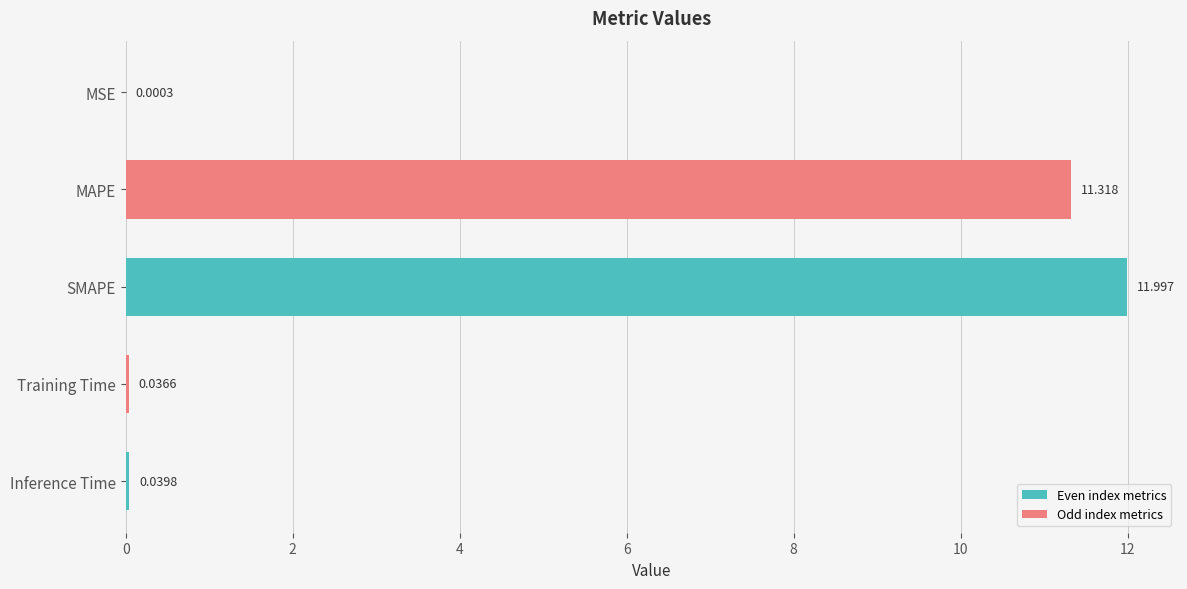

What is the maximum value shown in the chart?

12.0